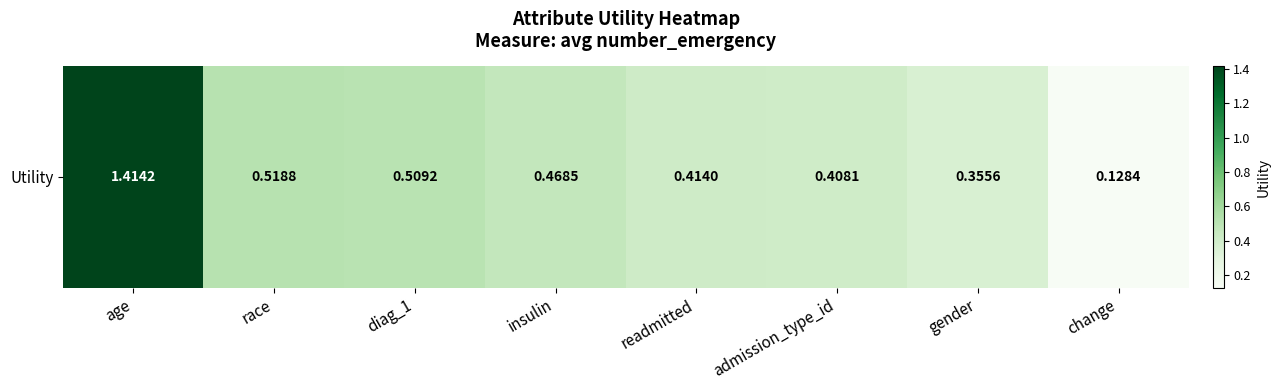

True or false: the data shows 0.2 at readmitted.

False